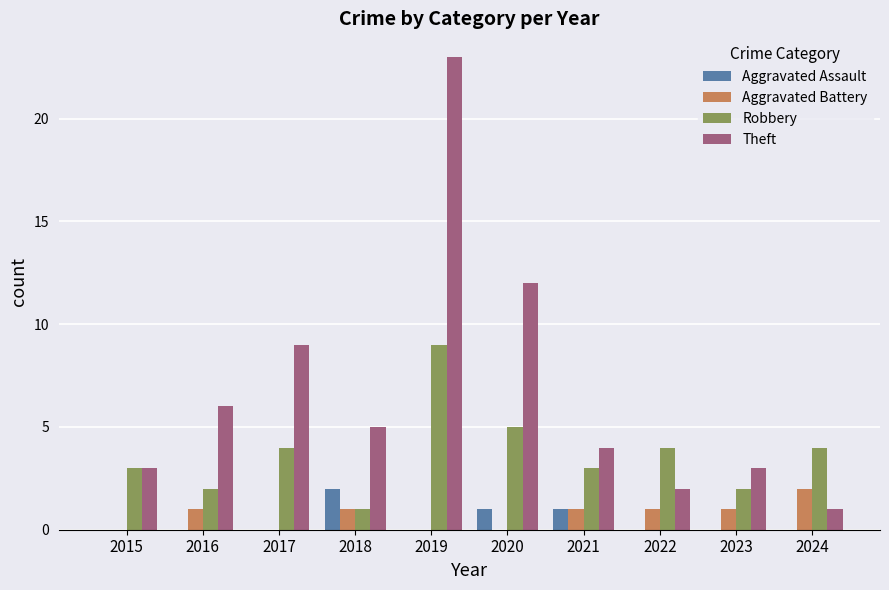

True or false: Aggravated Battery has a value of 1 at 2018.

True